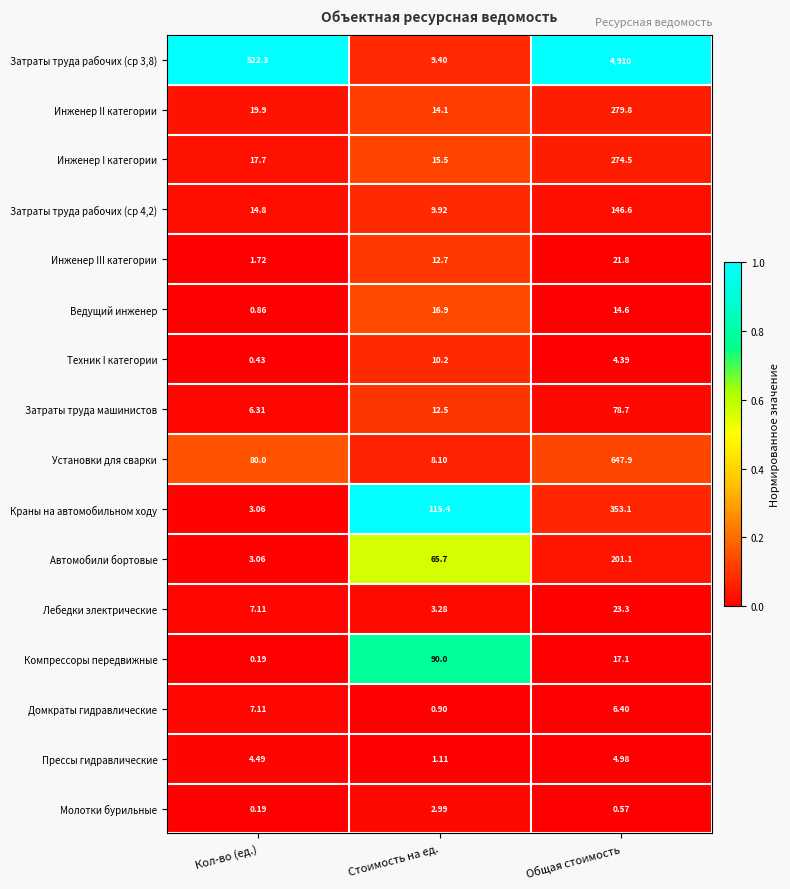

How many distinct data groups are displayed?

16